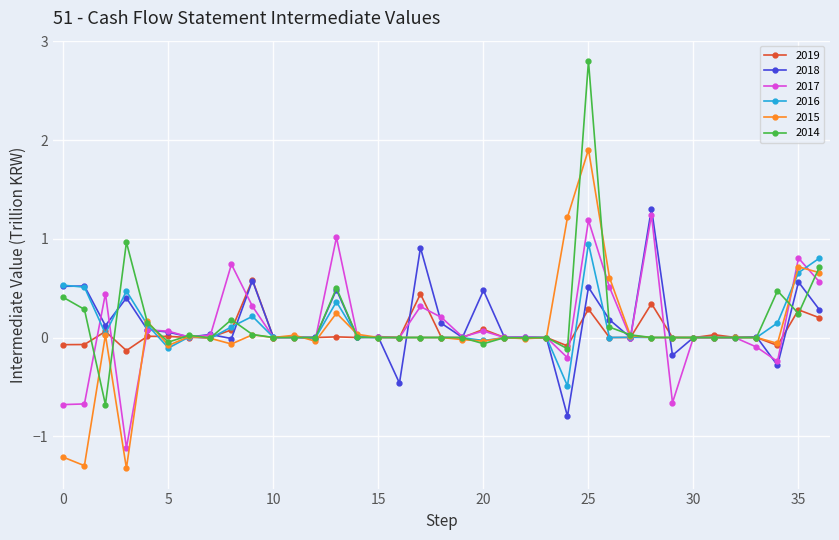

What is the minimum value shown in the chart?

-1.3